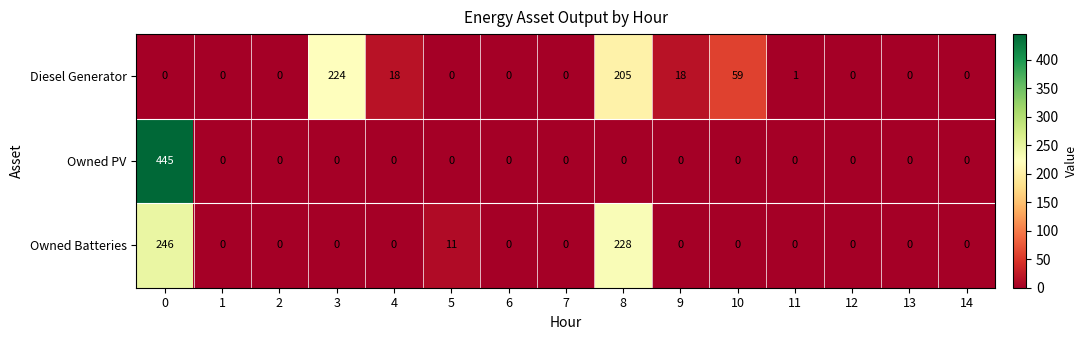

Count the number of data series in this chart.

3